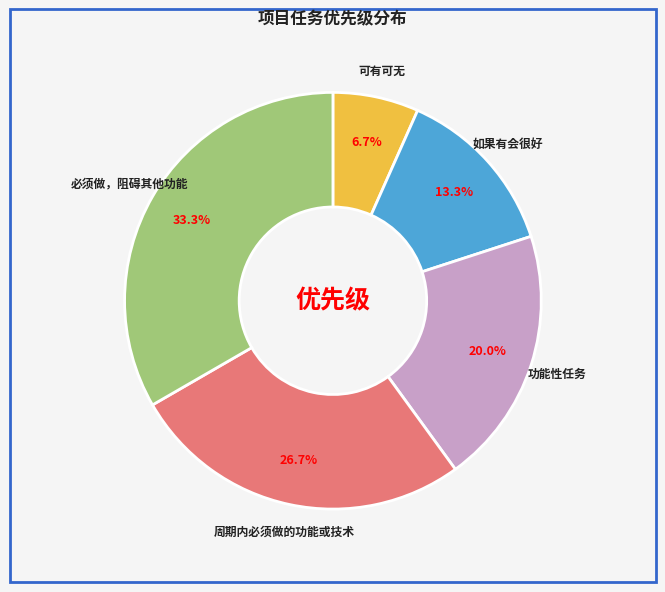

To the nearest percent, what portion does 周期内必须做的功能或技术 represent?

27%